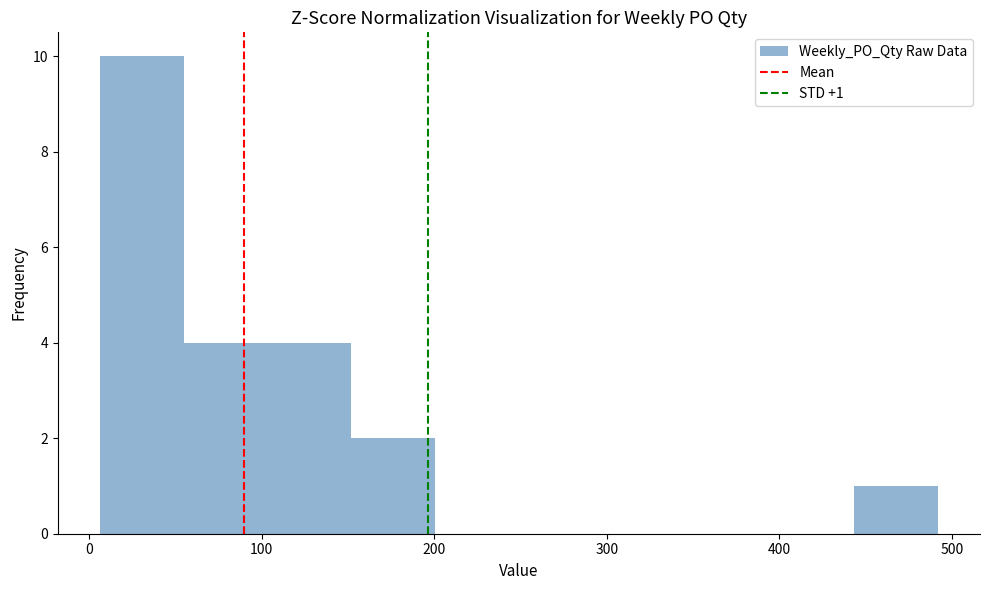

Which range on the x-axis has the tallest bar?

10 to 50